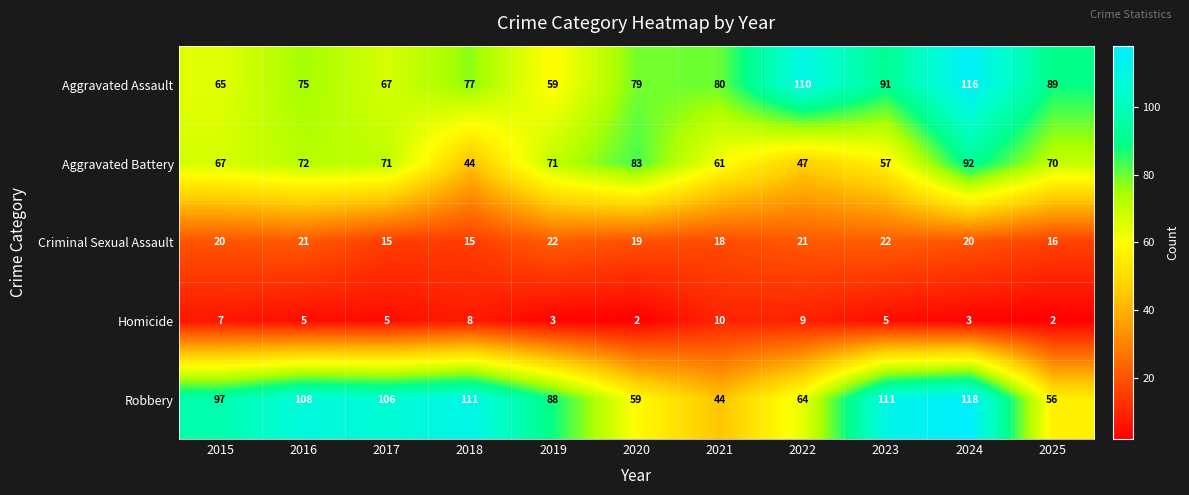

At which label is Criminal Sexual Assault closest to 18?

2021